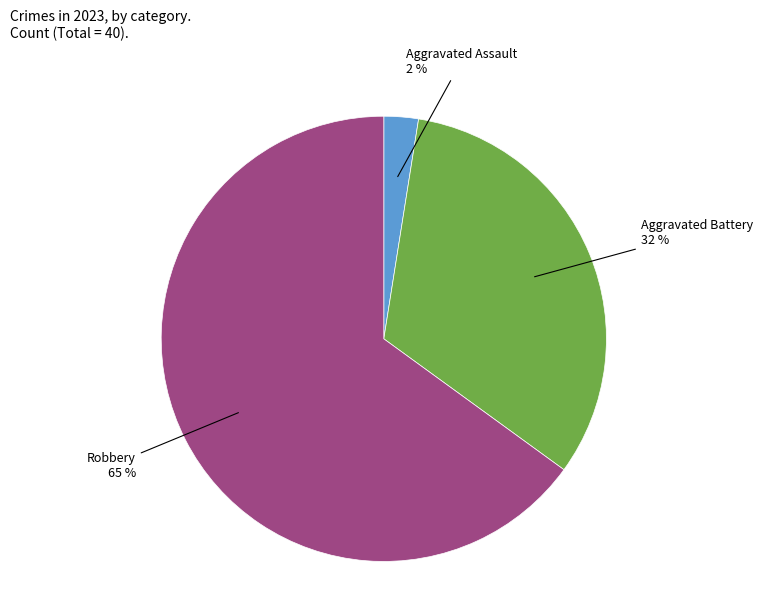

To the nearest percent, what is the average slice percentage?

33%